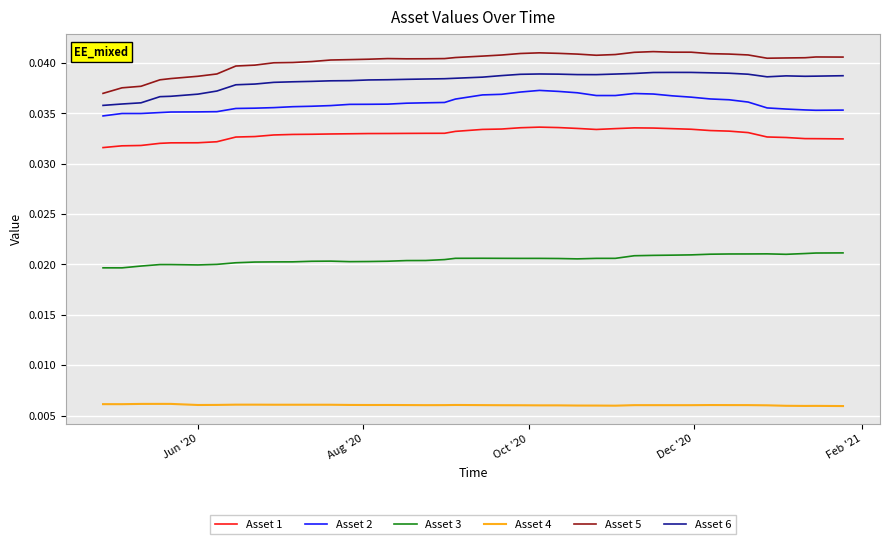

Which series has the largest total across all categories?

Asset 5